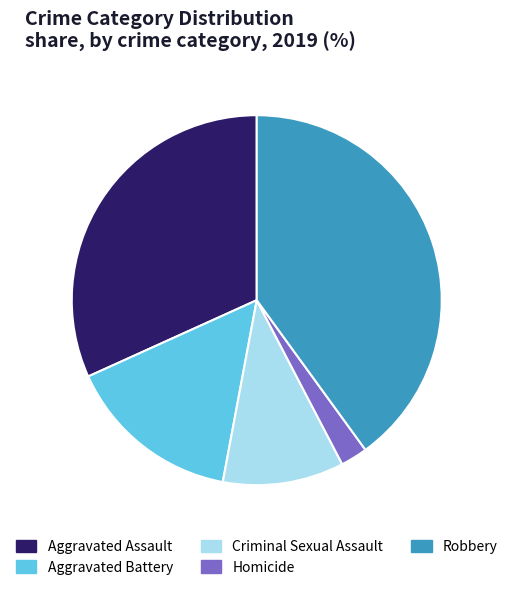

How many slices are in this pie chart?

5